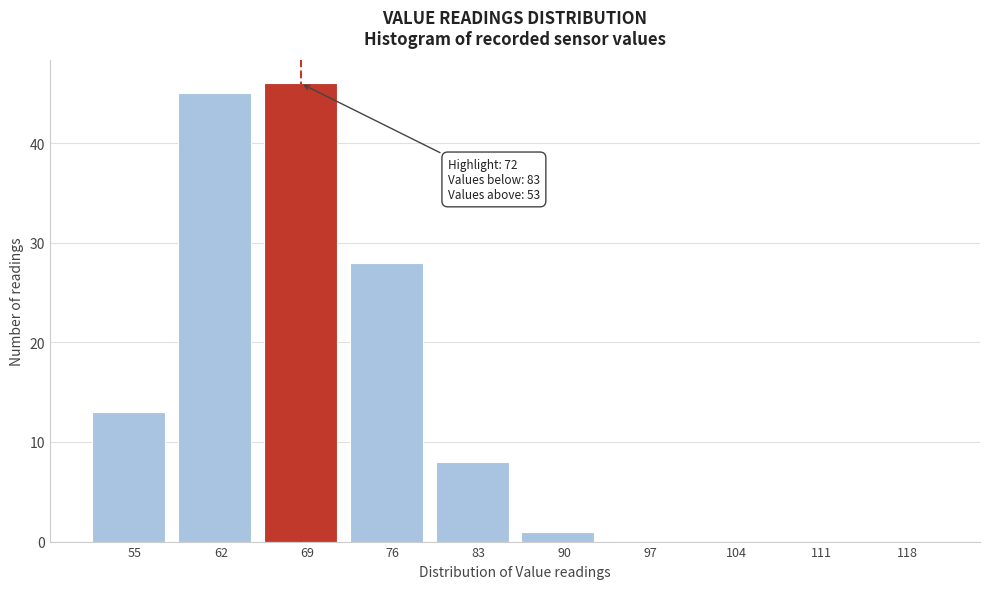

Reading left to right, extract all data points from this chart.

55=13	62=45	69=46	76=28	83=8	90=1	97=0	104=0	111=0	118=0